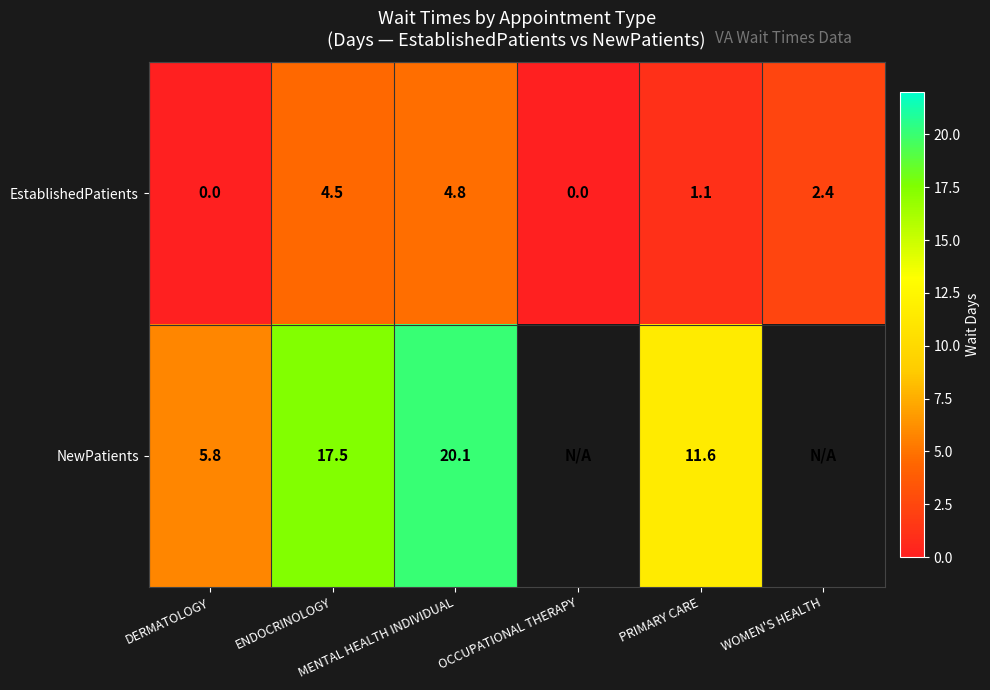

How many data points in EstablishedPatients are less than 2?

3